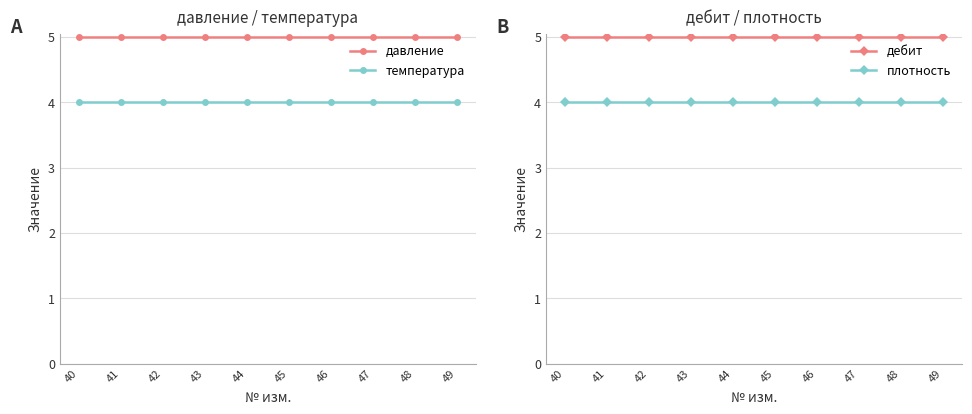

What is the sum of the давление values at 44 and 40?

10